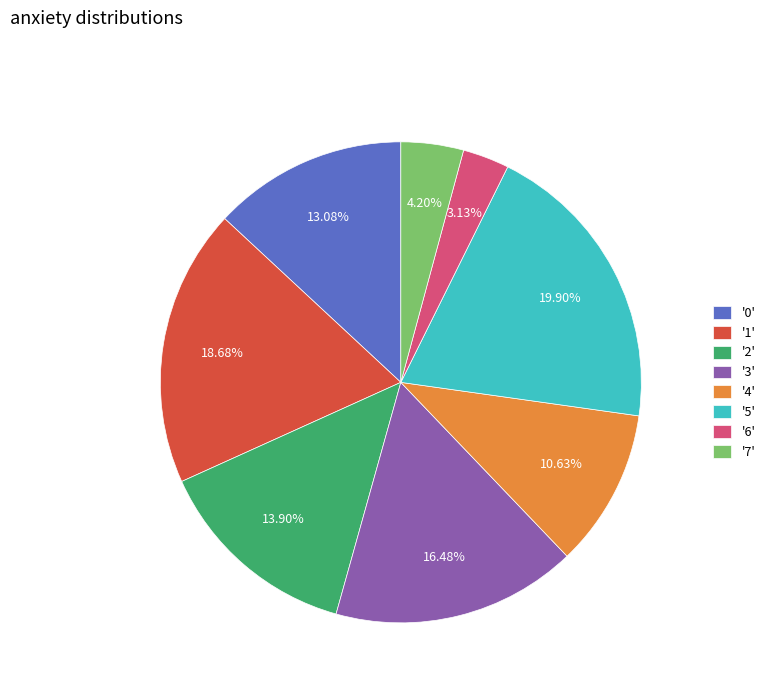

Rank the categories by value from highest to lowest.

'5', '1', '3', '2', '0', '4', '7', '6'